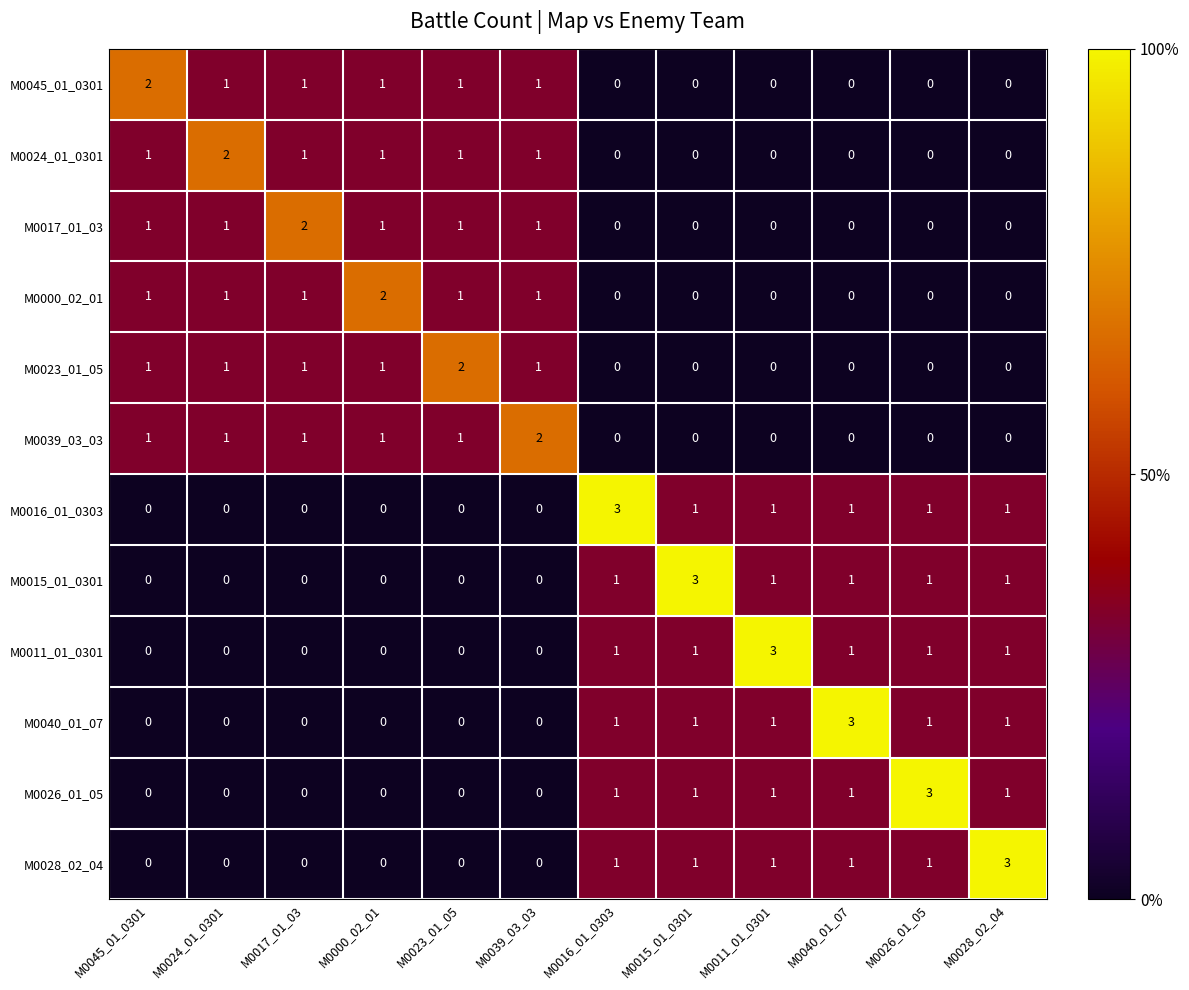

The value of M0039_03_03 at M0023_01_05 is 1. True or false?

True